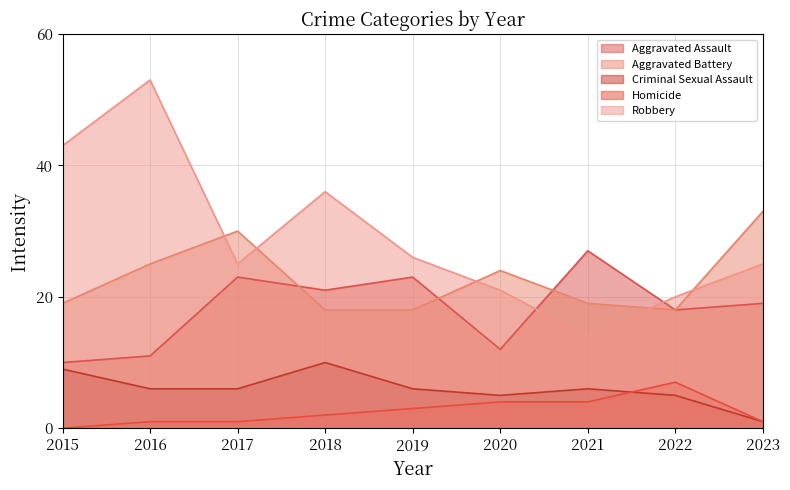

What is the sum of all Robbery values?

263